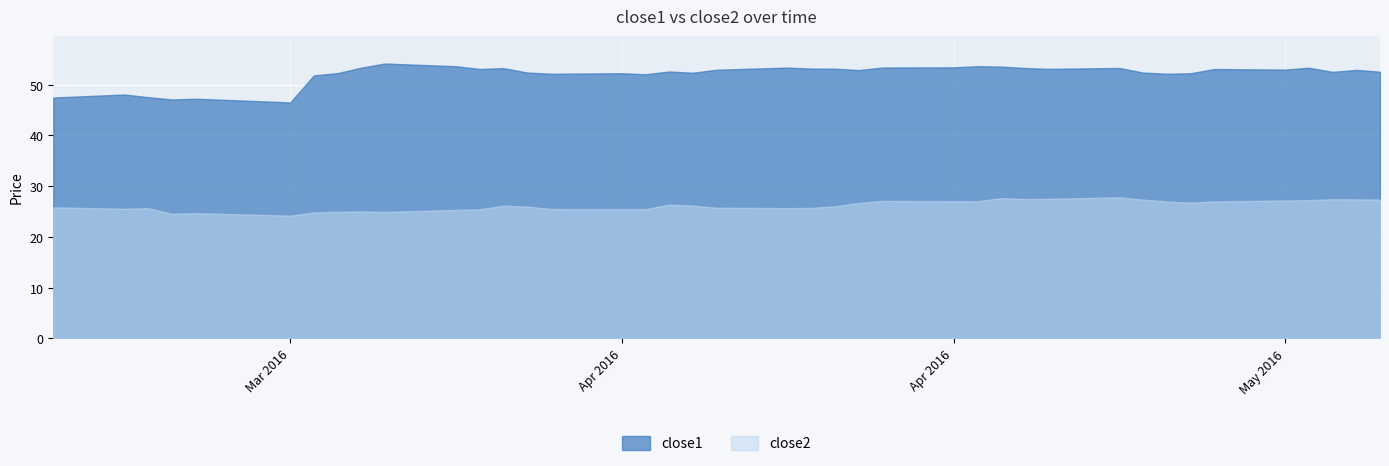

True or false: close2 and close1 cross at least once.

False